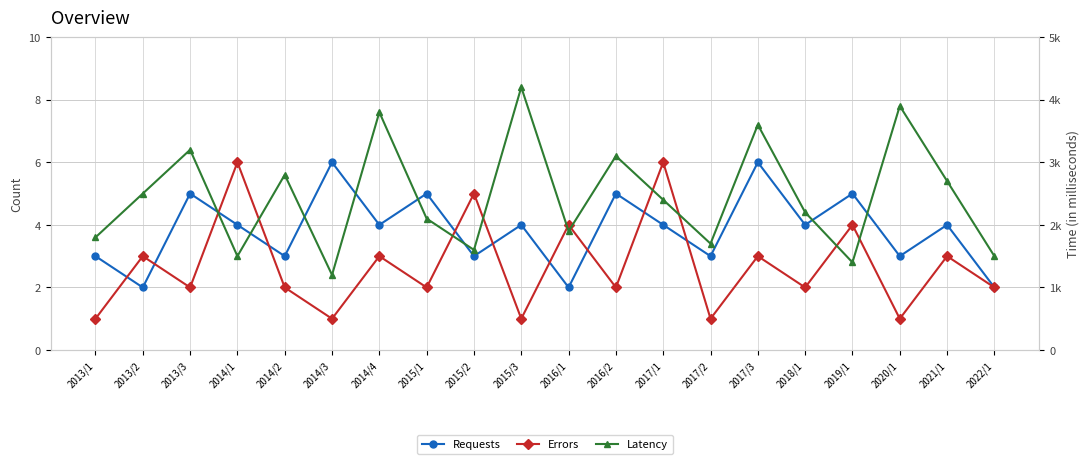

Reading right to left, extract all data points from this chart.

Requests: 2	4	3	5	4	6	3	4	5	2	4	3	5	4	6	3	4	5	2	3
Errors: 2	3	1	4	2	3	1	6	2	4	1	5	2	3	1	2	6	2	3	1
Latency: 1500	2700	3900	1400	2200	3600	1700	2400	3100	1900	4200	1600	2100	3800	1200	2800	1500	3200	2500	1800